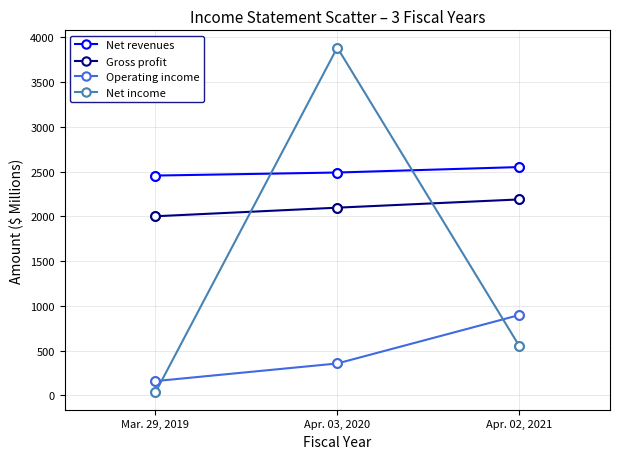

Which series has the widest spread of values?

Net income